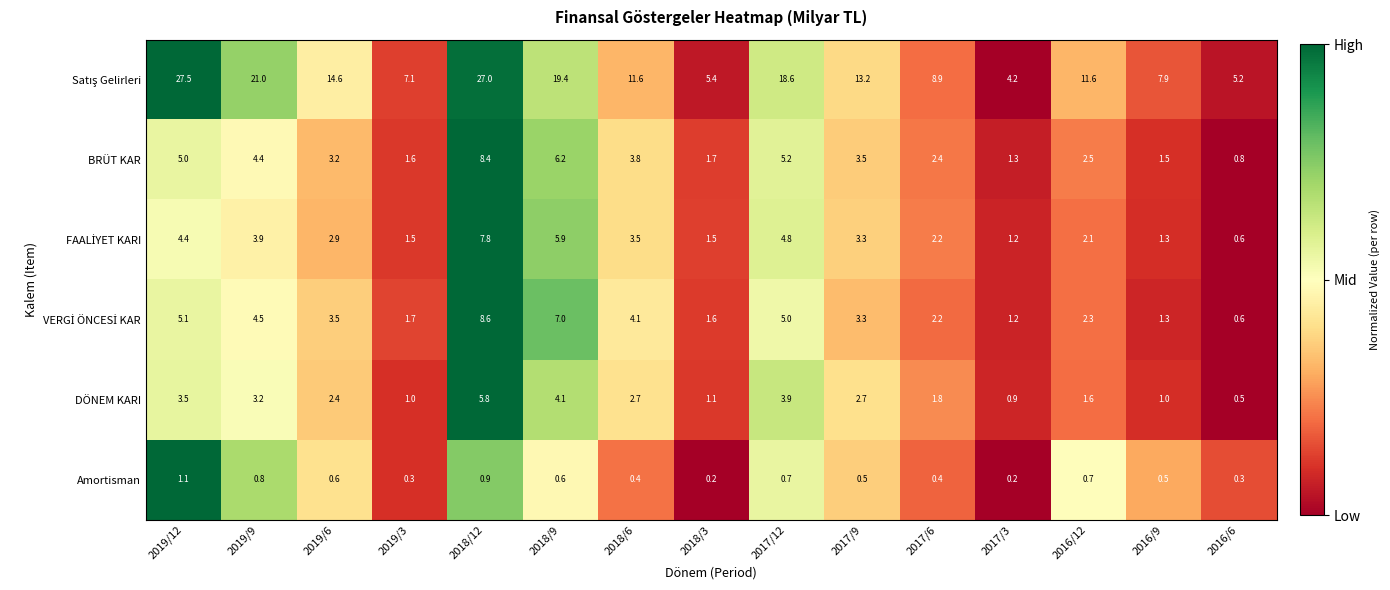

What is the spread (max minus min) of values at 2019/6?

14.0